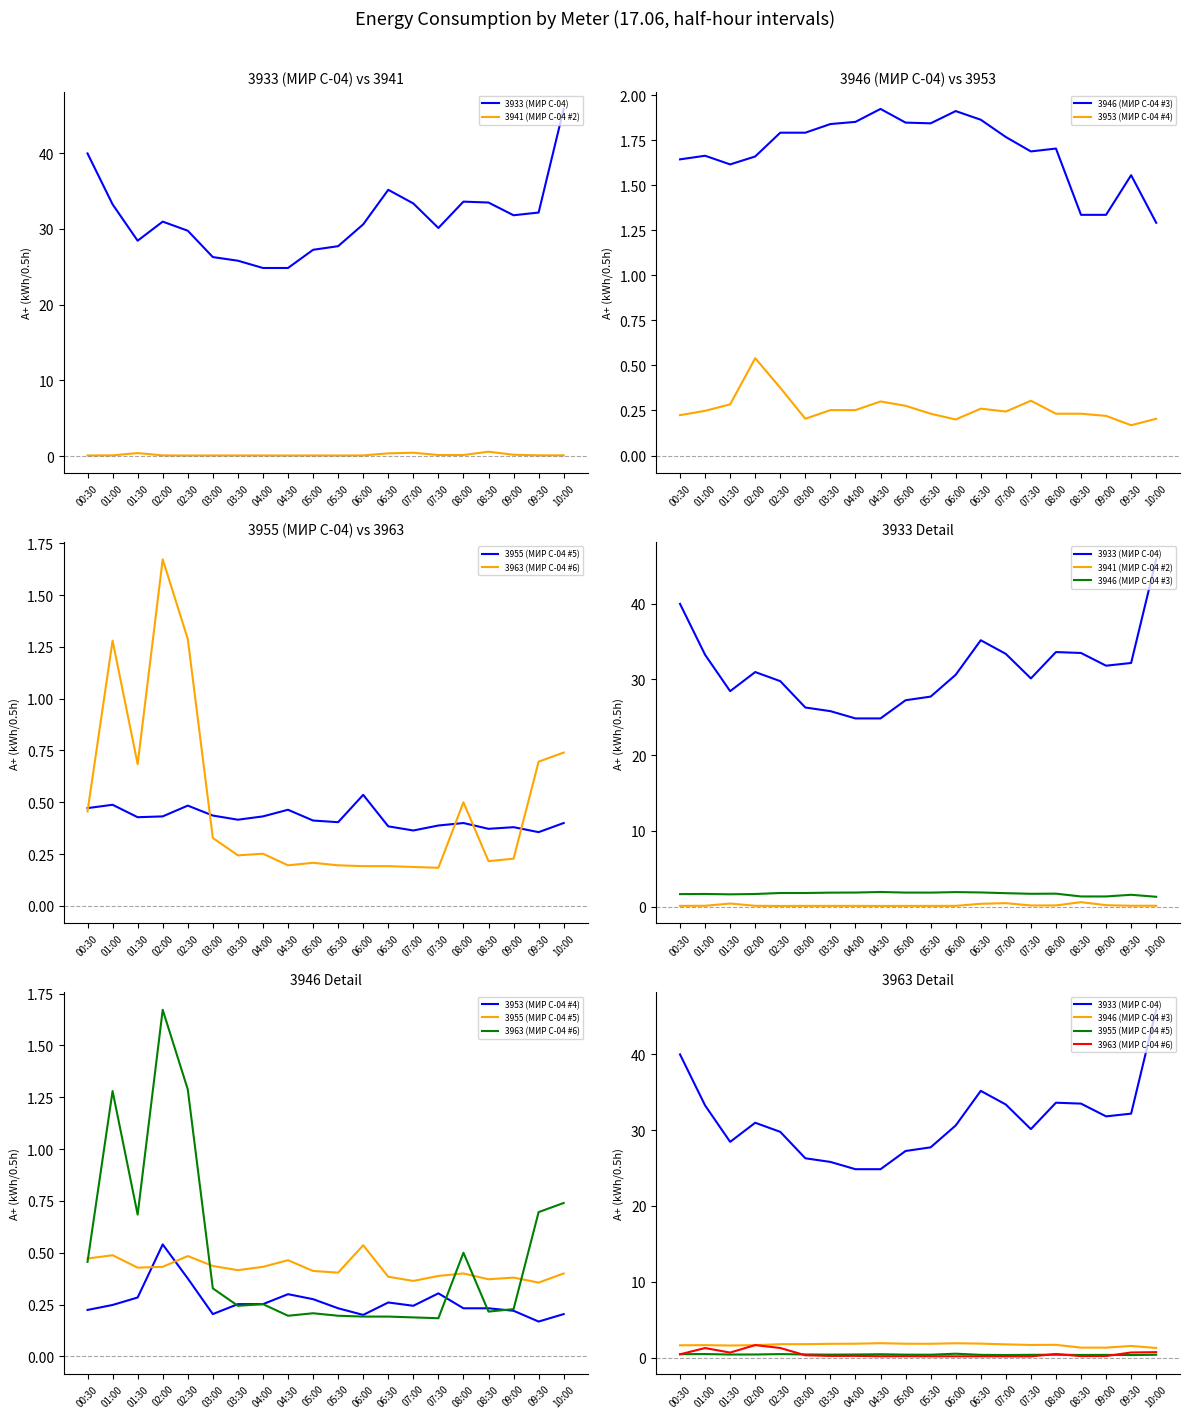

Which series has the largest total across all categories?

3933 (МИР С-04)